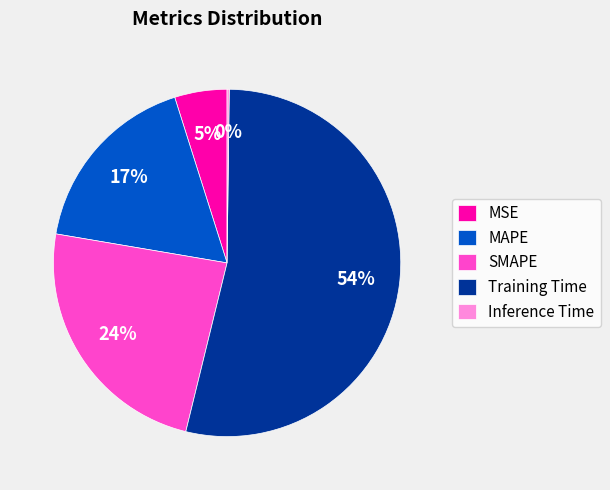

The Training Time slice represents 41% of the pie. True or false?

False